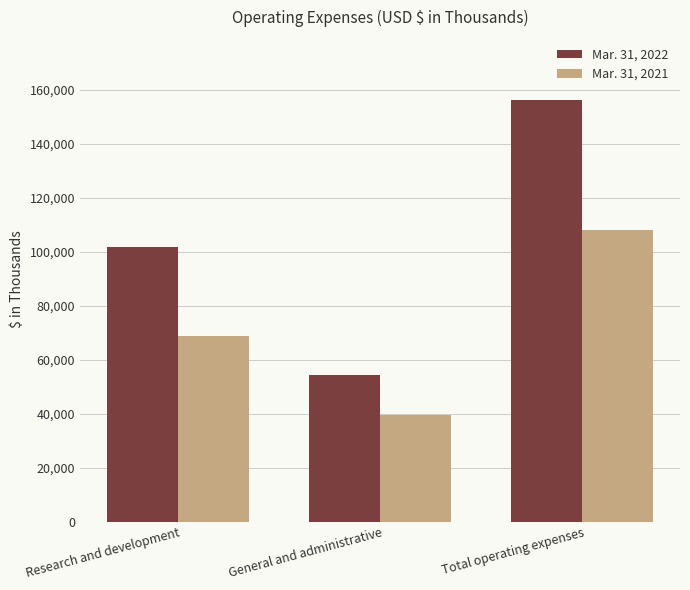

Between General and administrative and Total operating expenses, which series saw the biggest shift?

Mar. 31, 2022